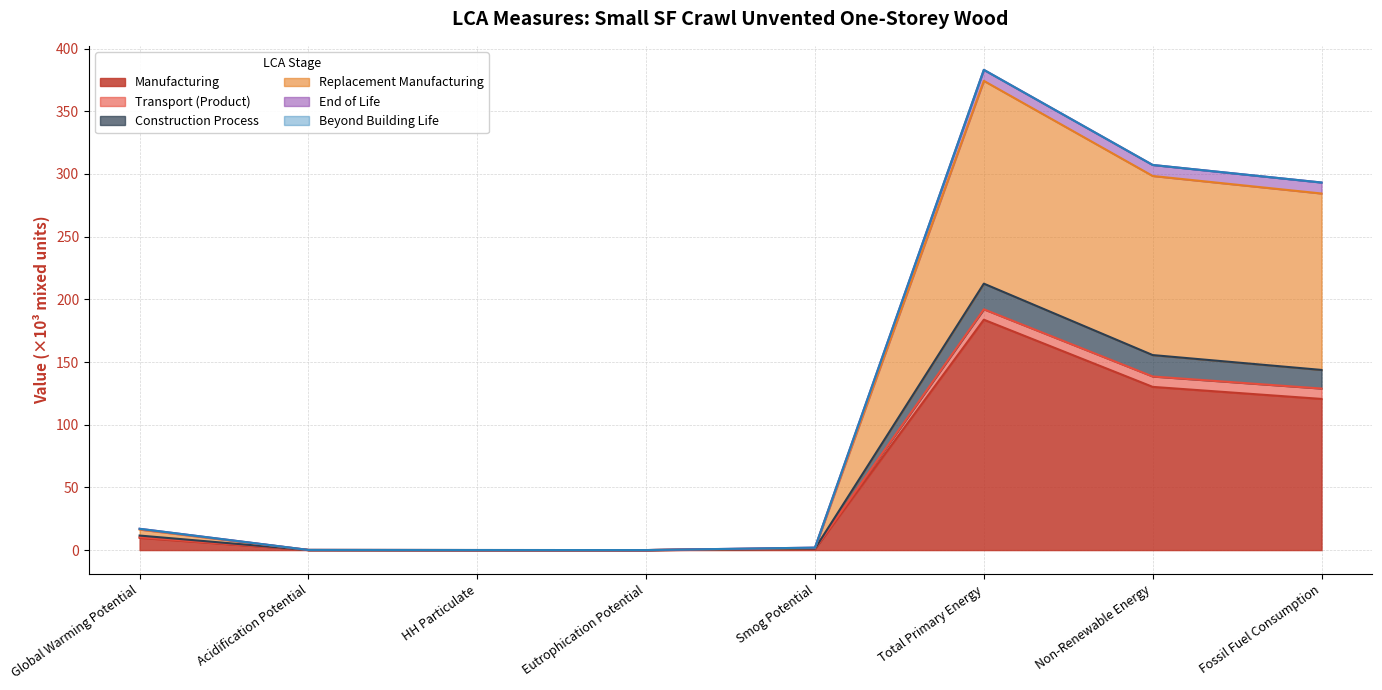

At which category is the sum across all series the highest?

Total Primary Energy